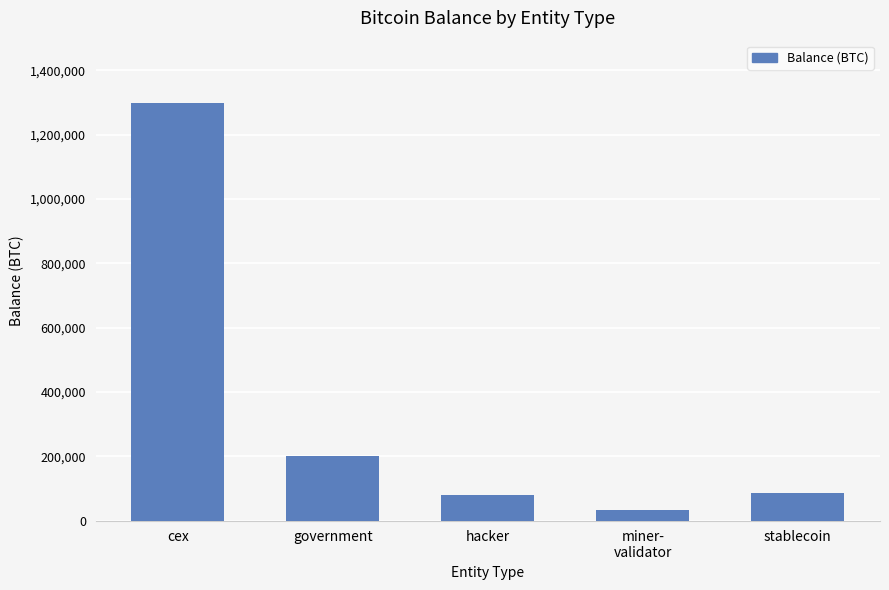

What is the sum of the values at stablecoin and miner-
validator?

117978.9